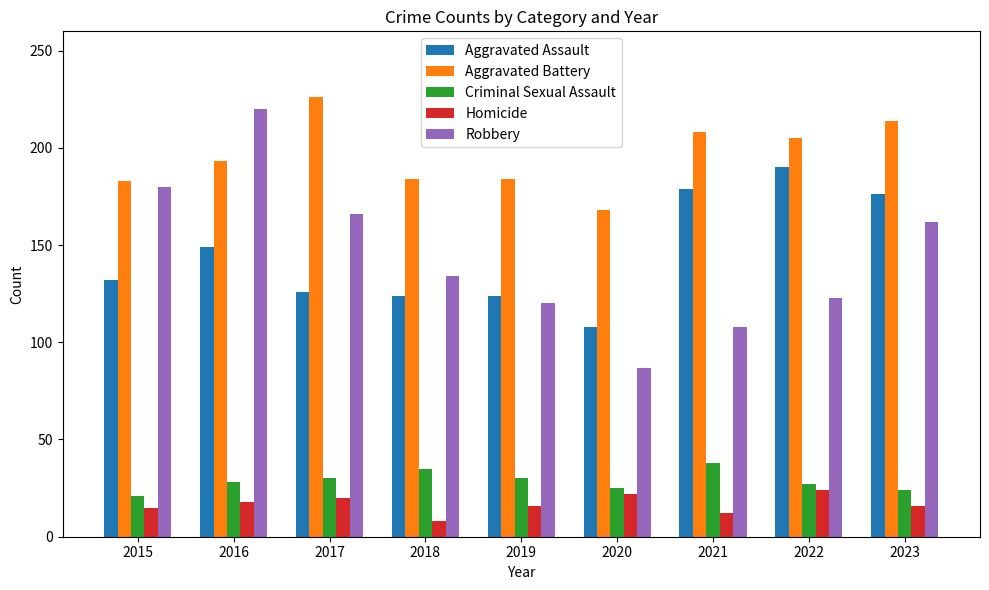

Count the number of data series in this chart.

5